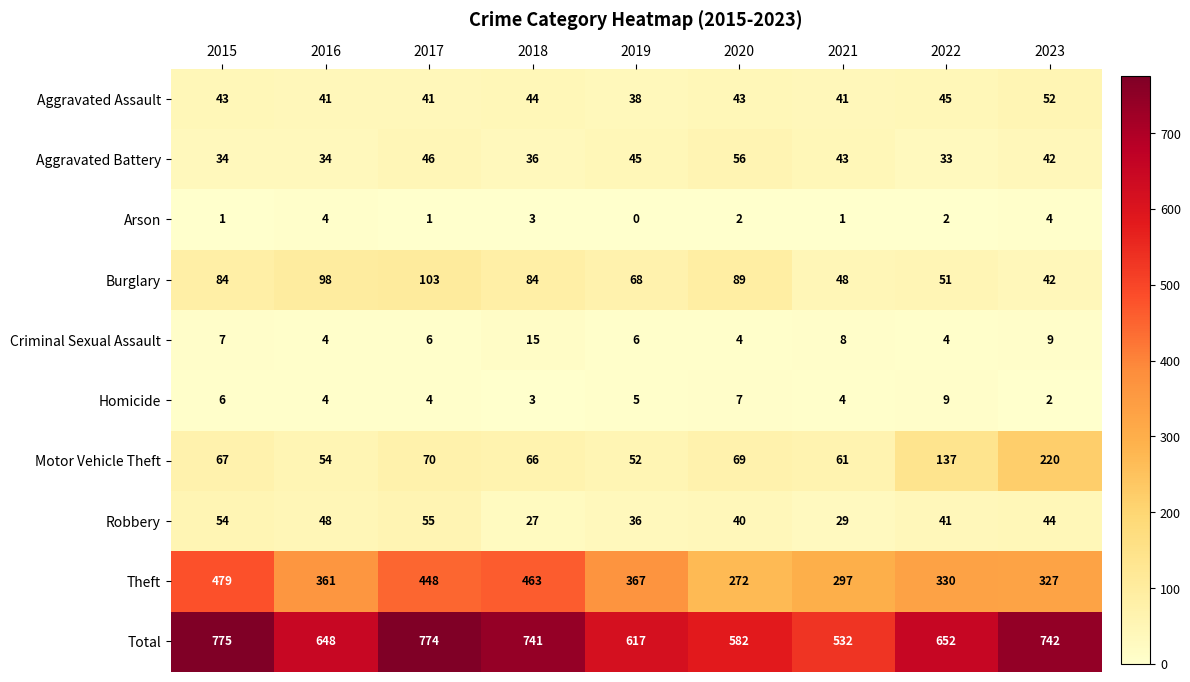

What is the difference between the Burglary values at 2022 and 2020?

38